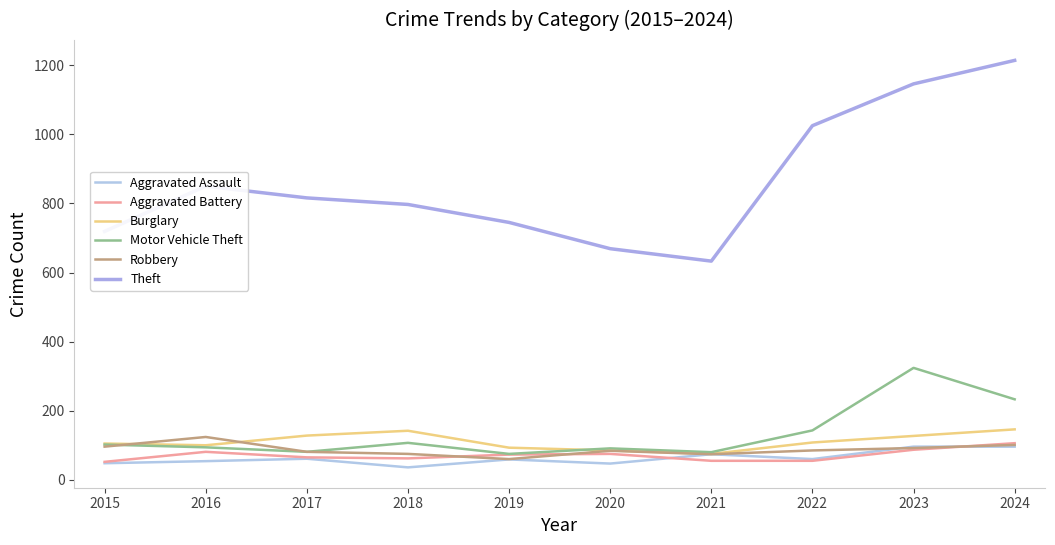

Does the chart display data point markers on the line(s)?

No